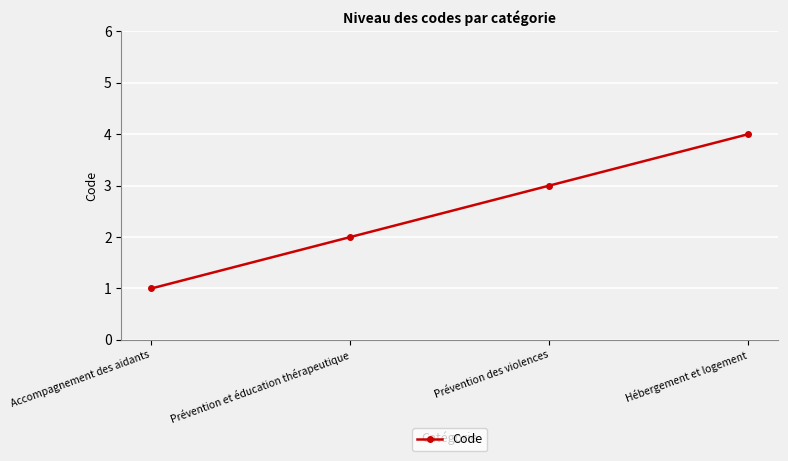

What is the value of the 1st point from the left?

1